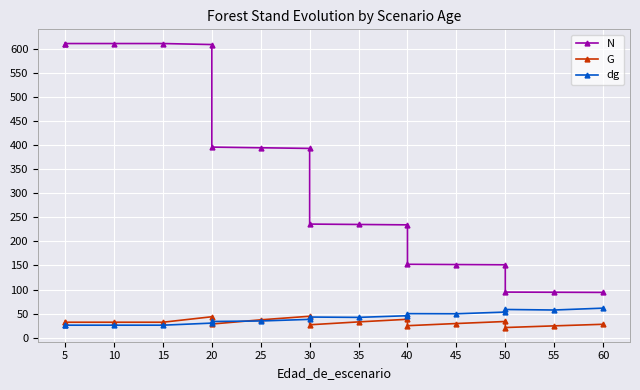

Is the value of G at 55 greater than the value of dg at 40?

No